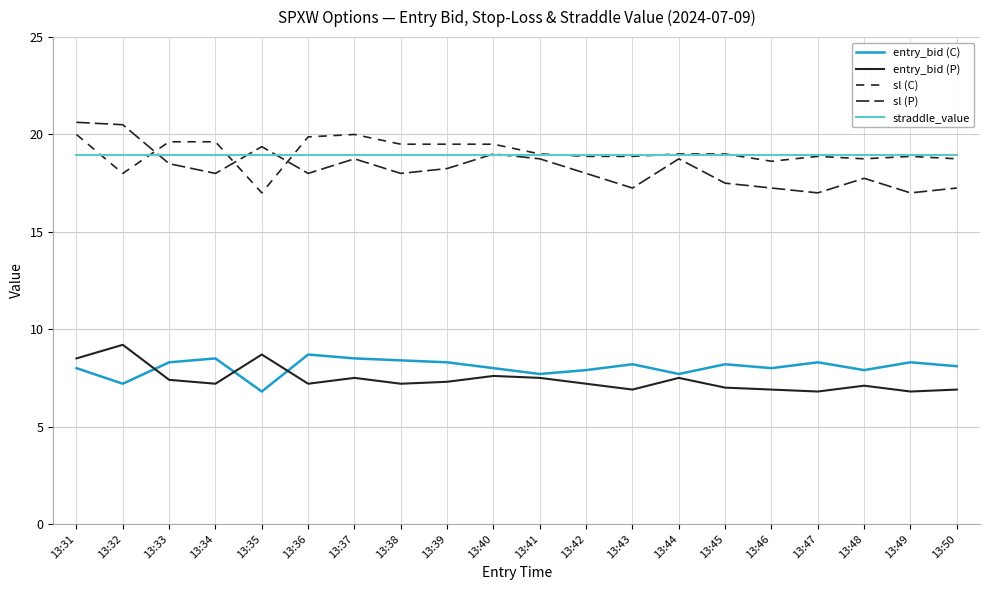

True or false: sl (C) and sl (P) cross at least once.

True